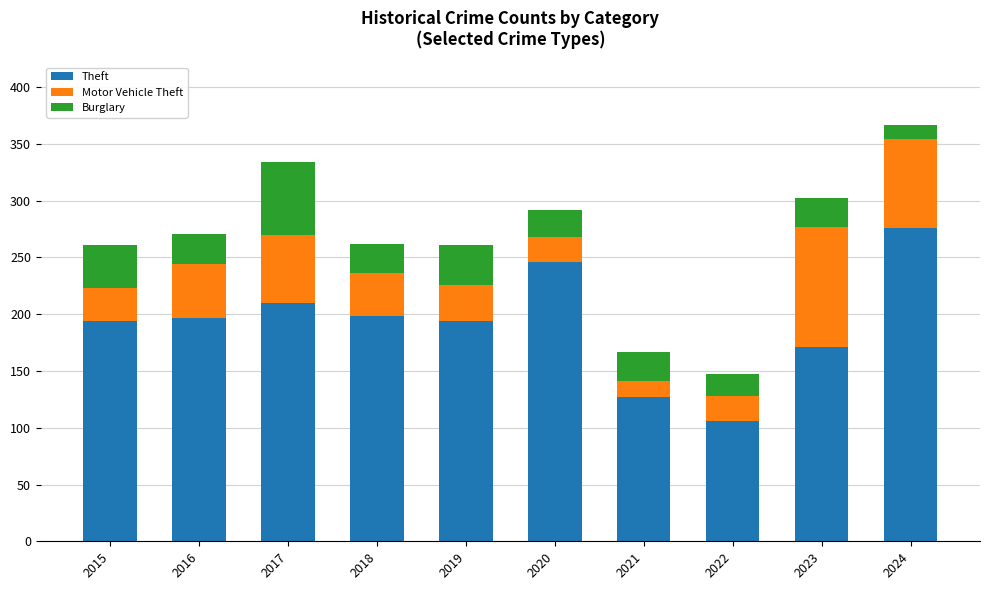

At which label does Theft reach its peak?

2024